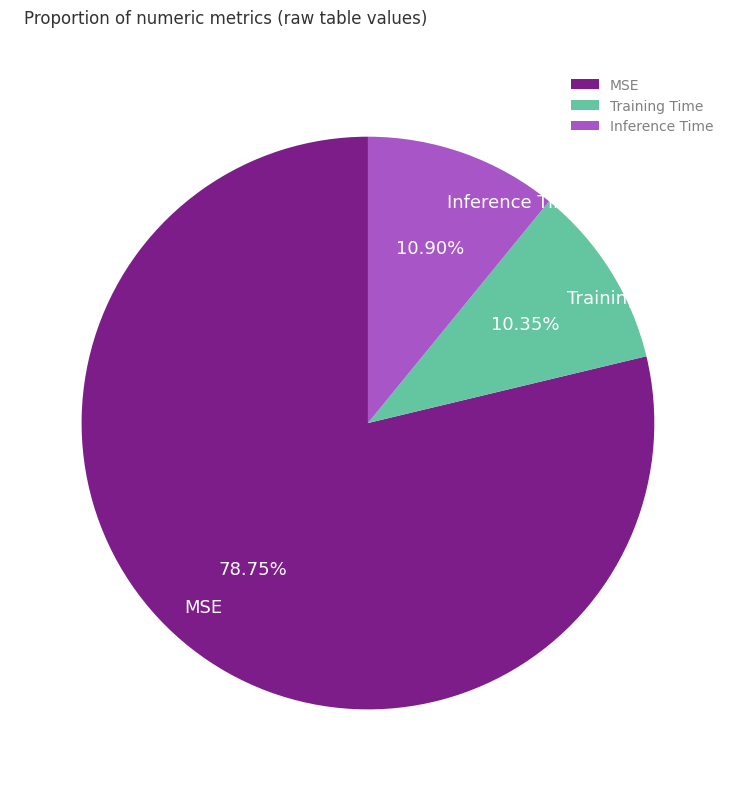

Which has a higher value, Training Time or MSE?

MSE